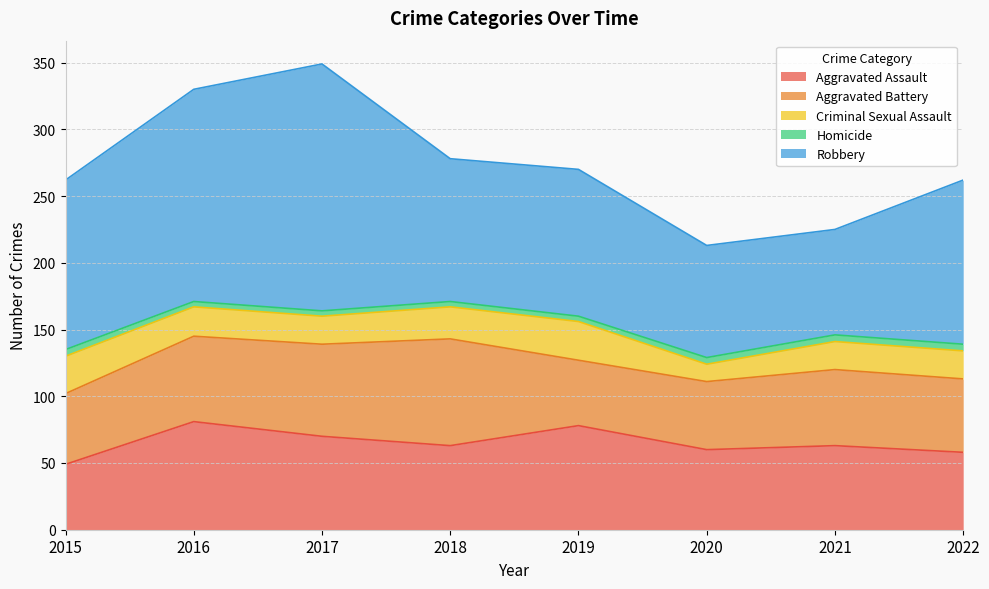

What is the average value of the Robbery series?

122